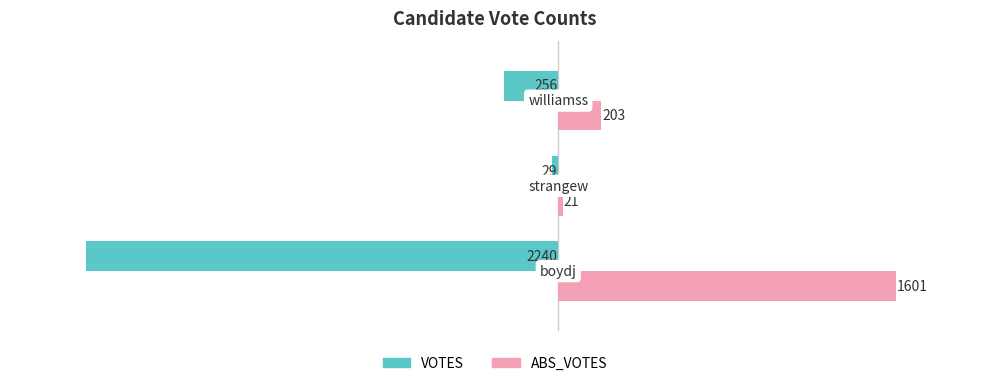

What is the maximum value shown in the chart?

1601